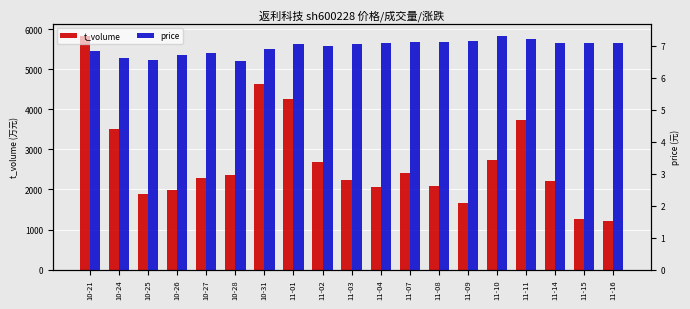

What is the difference between the second highest and minimum values in the t_volume series?

3408.0